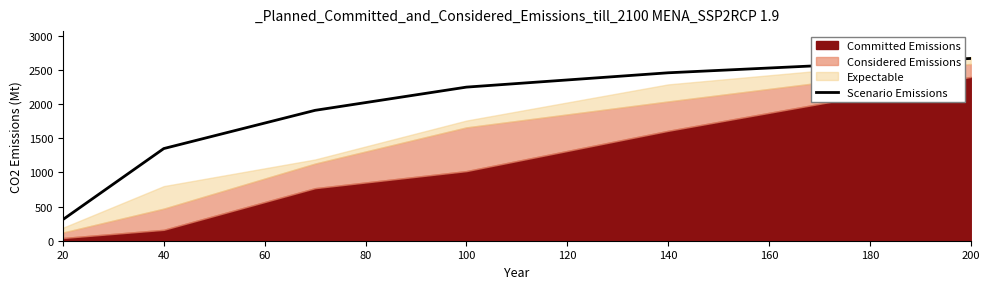

Is it true that Scenario Emissions equals 1563 at 140?

False